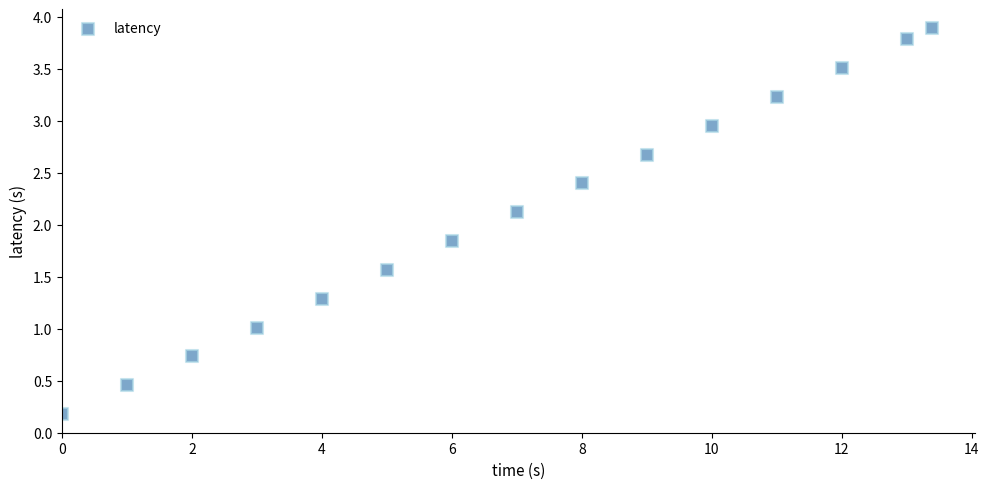

What is the range of Y values (max minus min)?

3.7